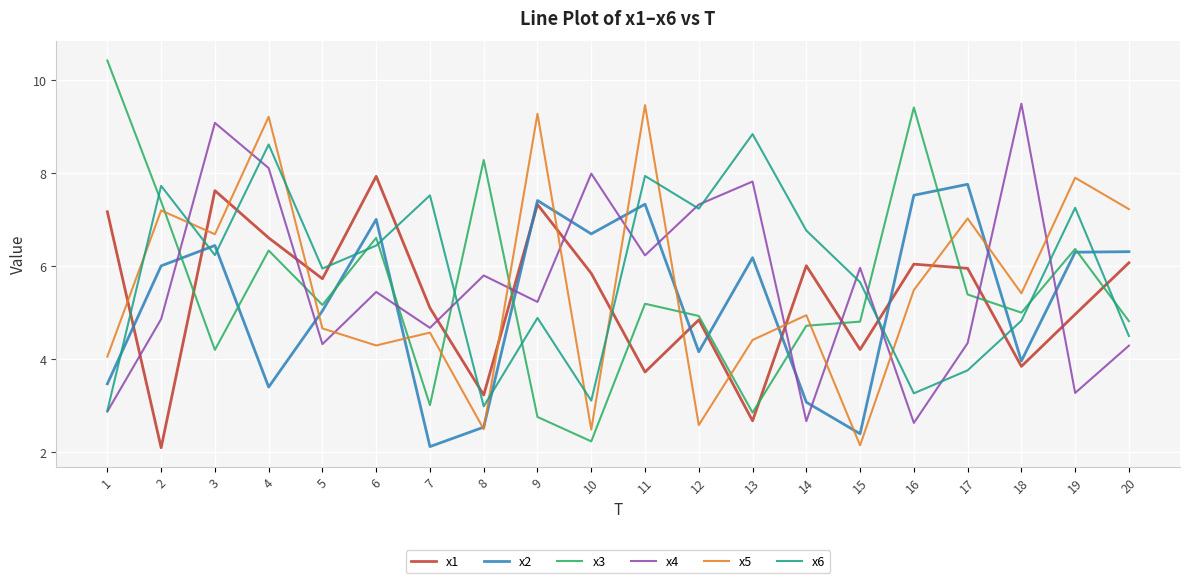

Between 6 and 7, which series saw the biggest shift?

x2